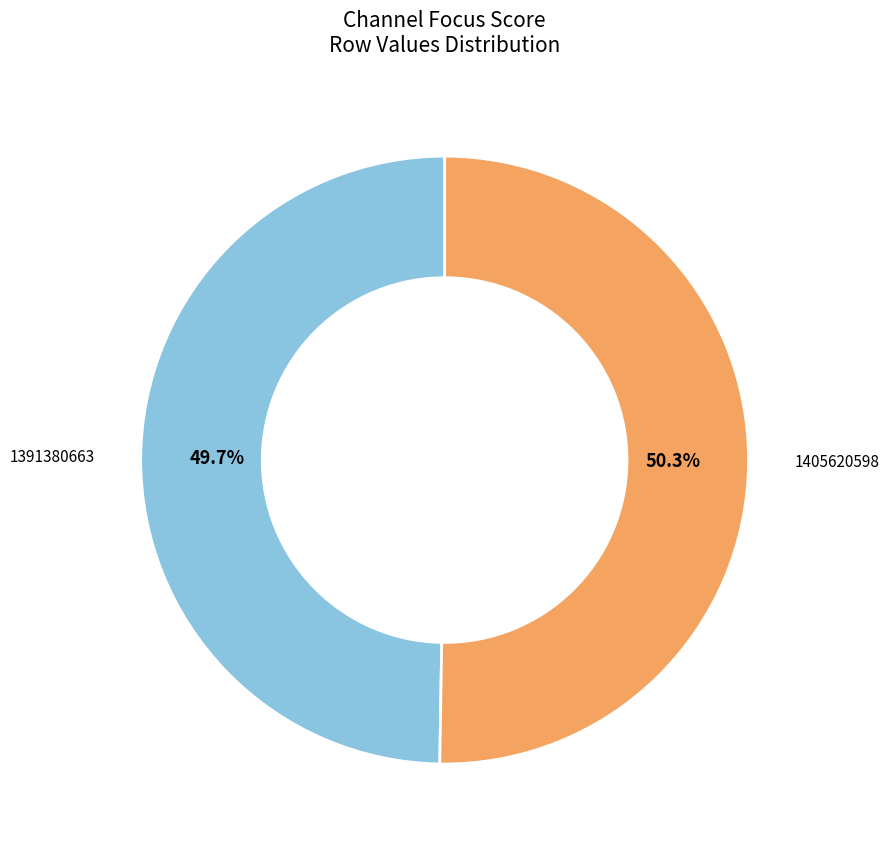

To the nearest percent, what percentage of the pie is 1405620598?

50%